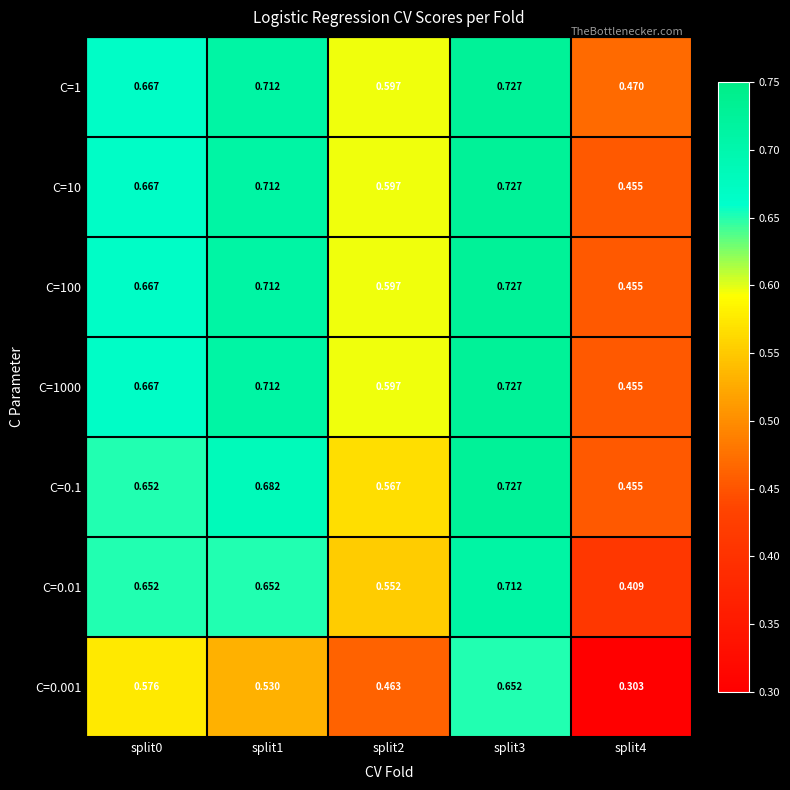

Which series has the largest total across all categories?

C=1